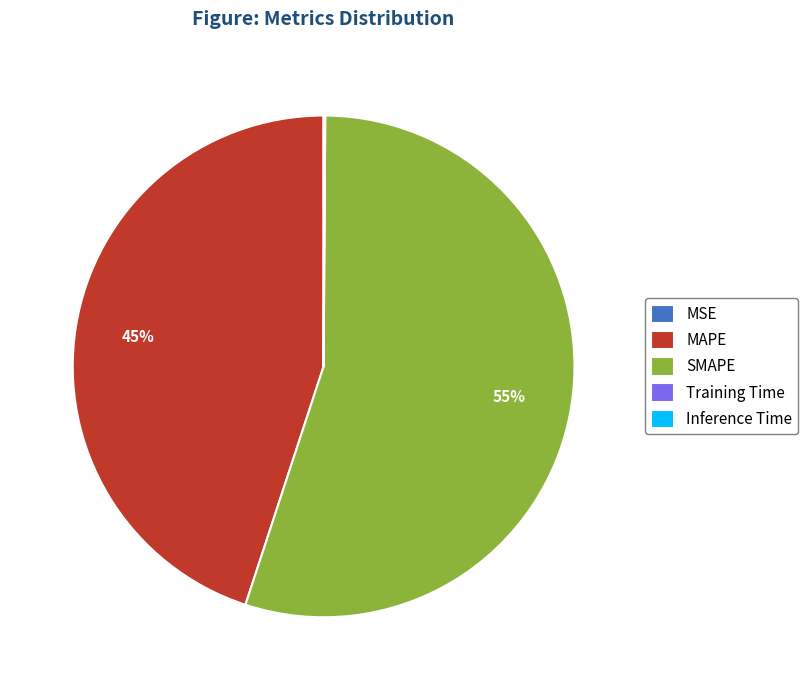

Which has a higher value, MAPE or SMAPE?

SMAPE